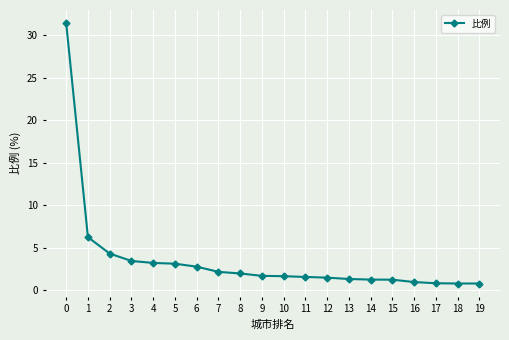

What is the change in value from 6 to 16?

-1.8